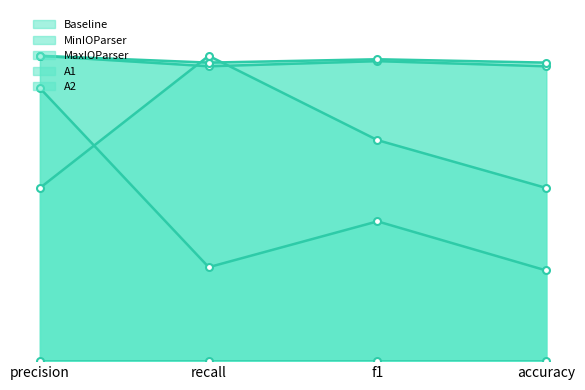

Which series has the largest range (max minus min)?

Baseline